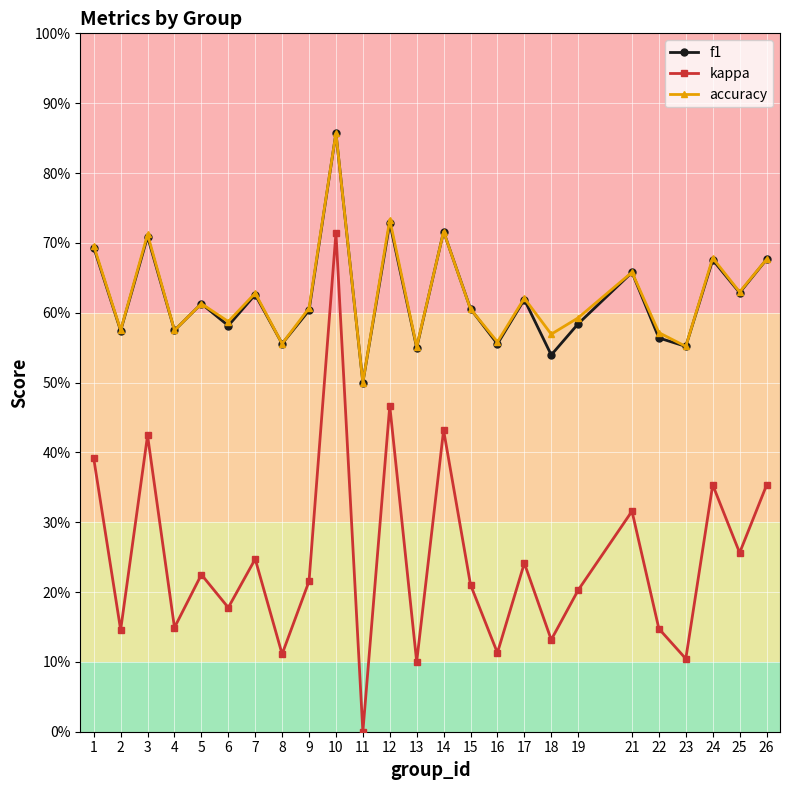

What is the sum of all accuracy values?

15.6